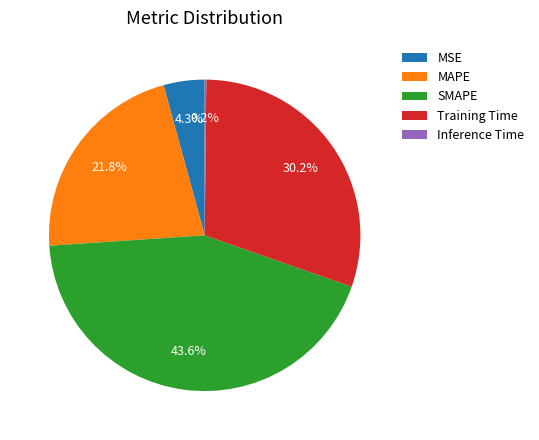

Which has a higher value, Training Time or SMAPE?

SMAPE